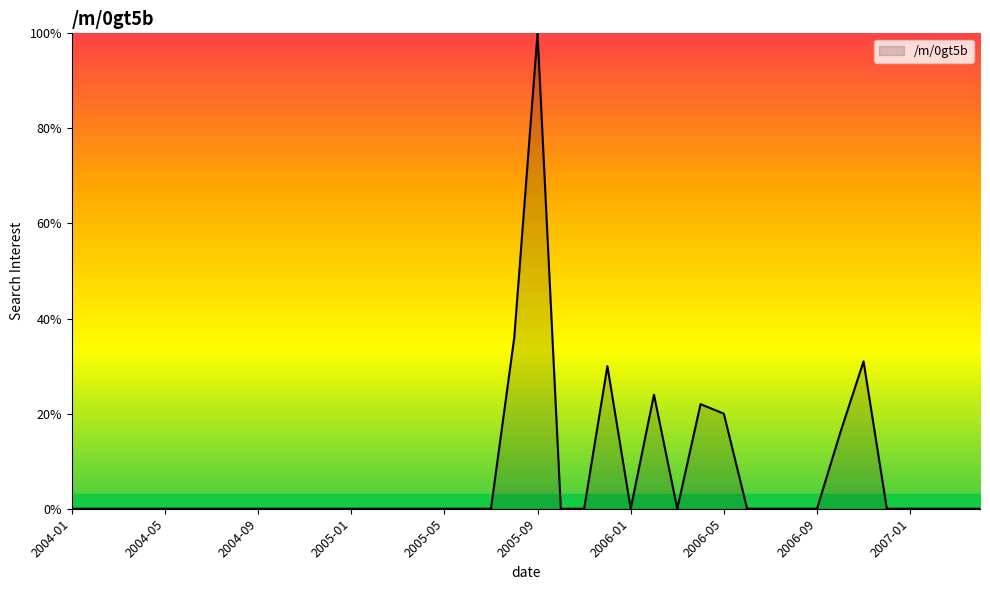

What is the greatest value displayed?

100